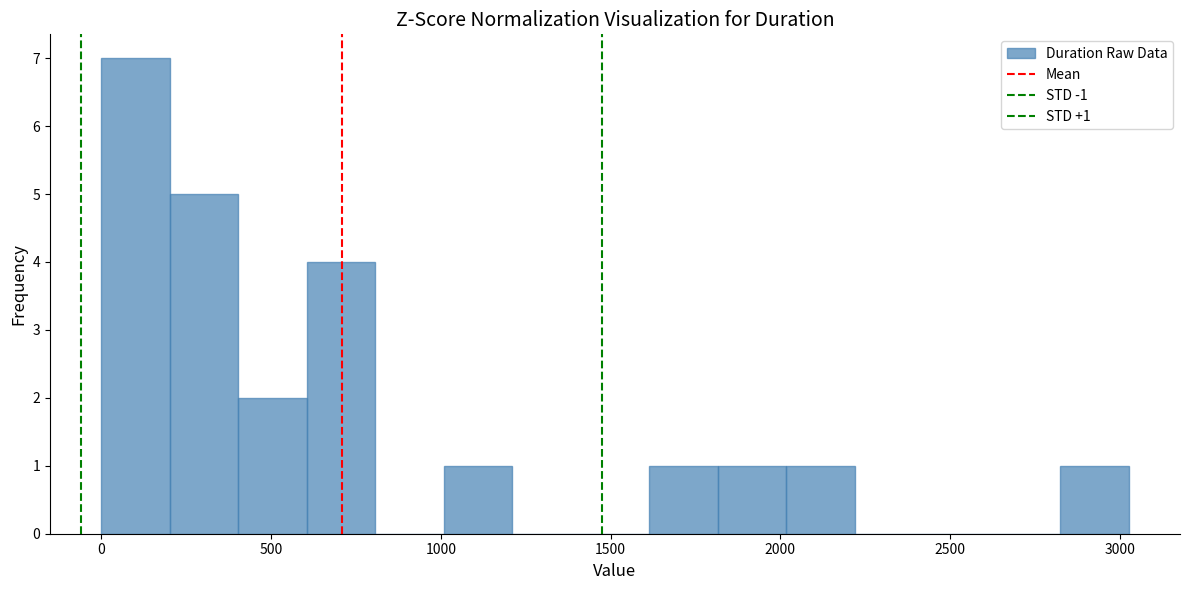

Which range on the x-axis has the tallest bar?

0 to 200